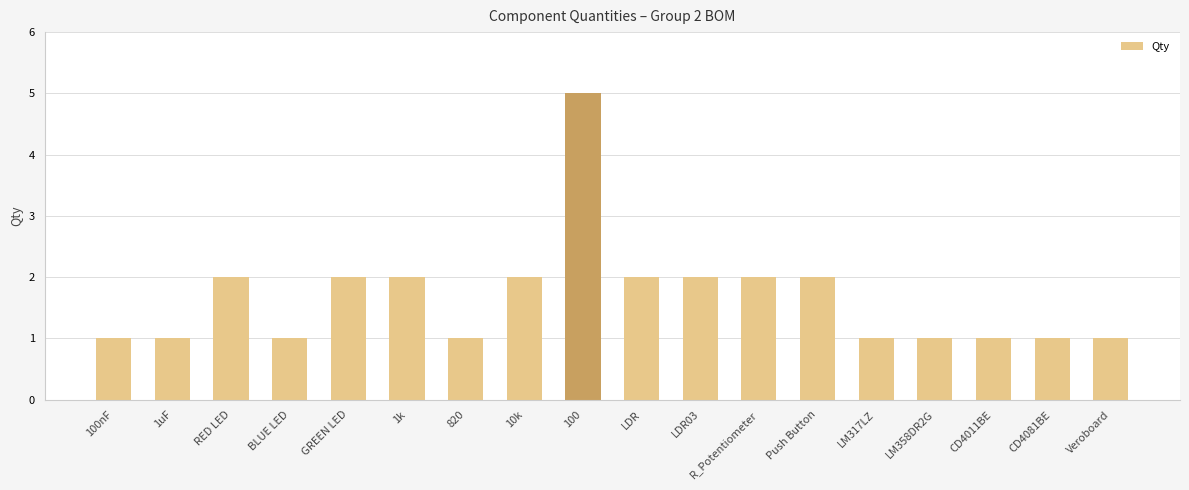

Which label corresponds to the largest value in the chart?

100